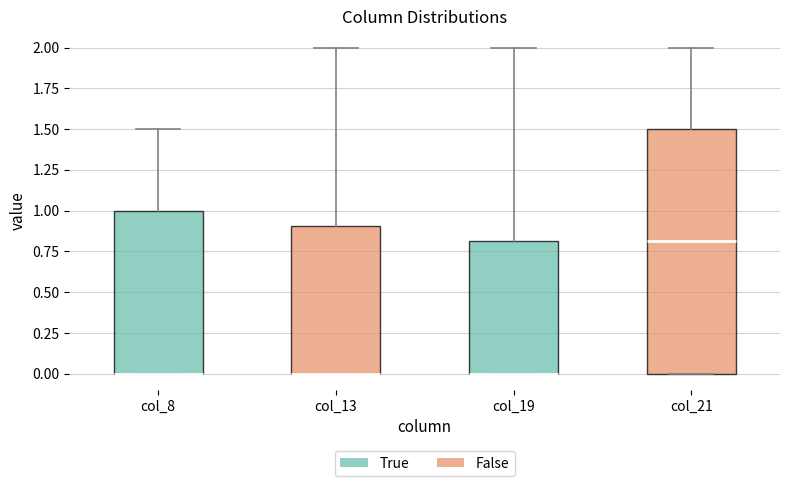

Reading left to right, transcribe this box plot: for each box, give where its median line is, the range the box spans, and where its two whiskers end, as read against the y-axis. The values are not printed on the chart, so give them approximately, as read against the axis.

col_8: median 0.0 (drawn on the box's lower edge), box 0.0 to 1.0, whiskers 0.0 to 1.5
col_13: median 0.0 (drawn on the box's lower edge), box 0.0 to 0.9, whiskers 0.0 to 2.0
col_19: median 0.0 (drawn on the box's lower edge), box 0.0 to 0.8, whiskers 0.0 to 2.0
col_21: median 0.8, box 0.0 to 1.5, whiskers 0.0 to 2.0